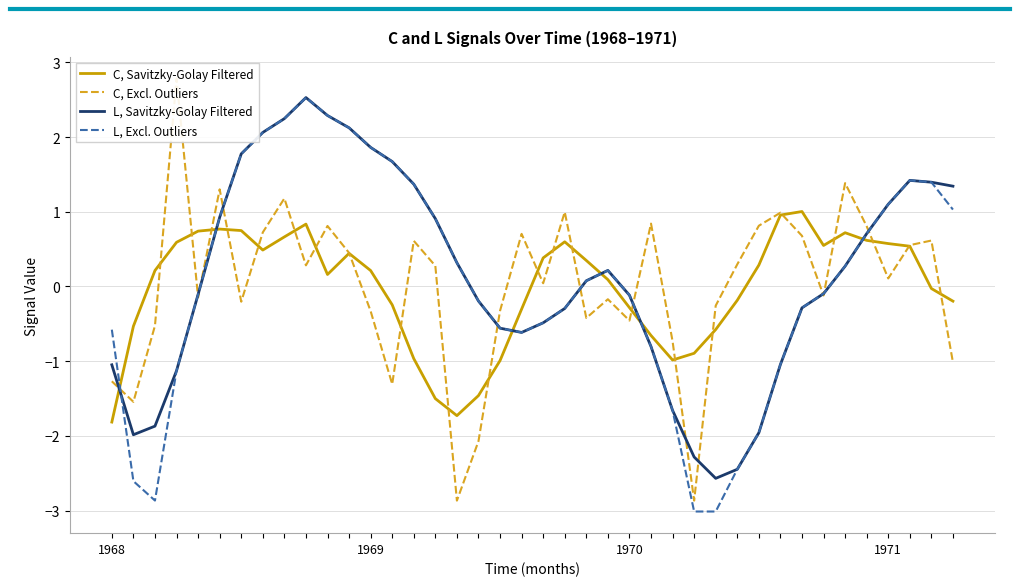

What is the value of the C, Savitzky-Golay Filtered point at the 37th from the left?

0.6